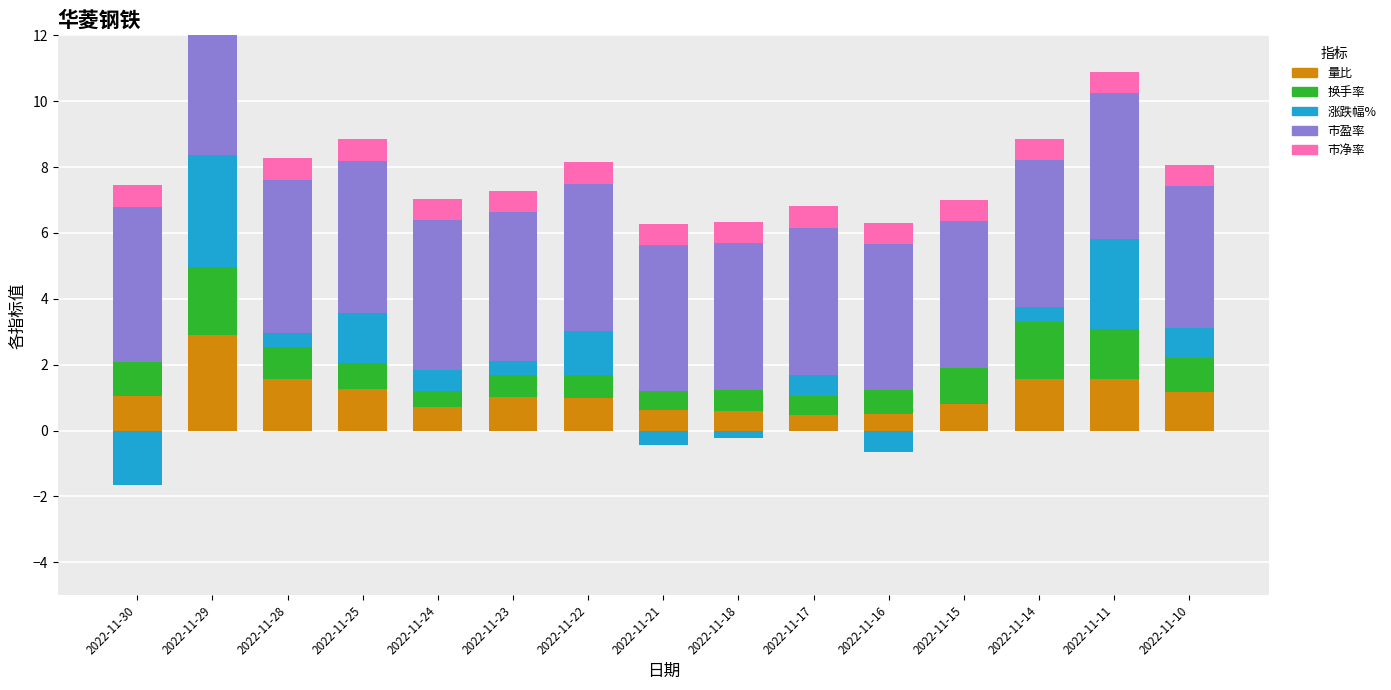

Rank the series by their maximum value, from highest to lowest.

市盈率, 涨跌幅%, 量比, 换手率, 市净率